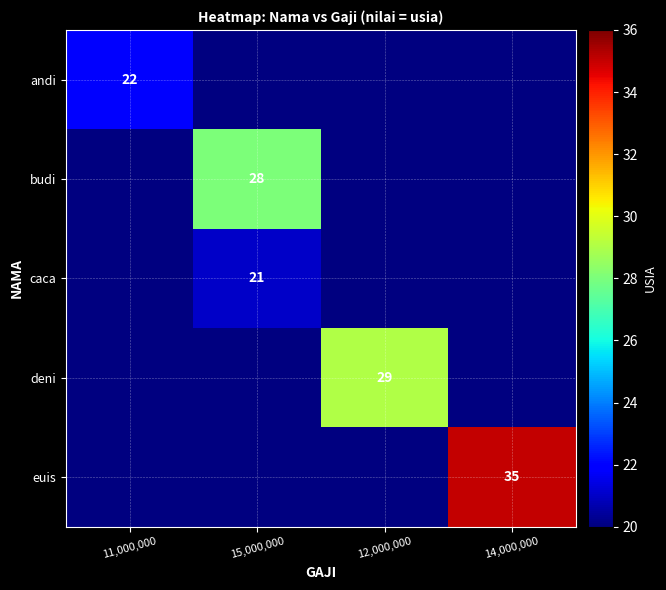

At how many categories does at least one series exceed 28?

2